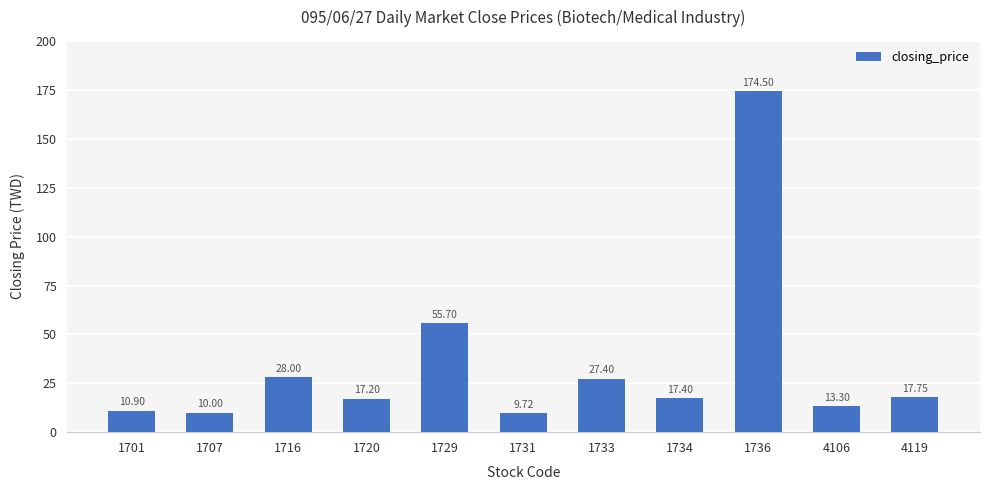

Which category has the highest value across all series?

1736